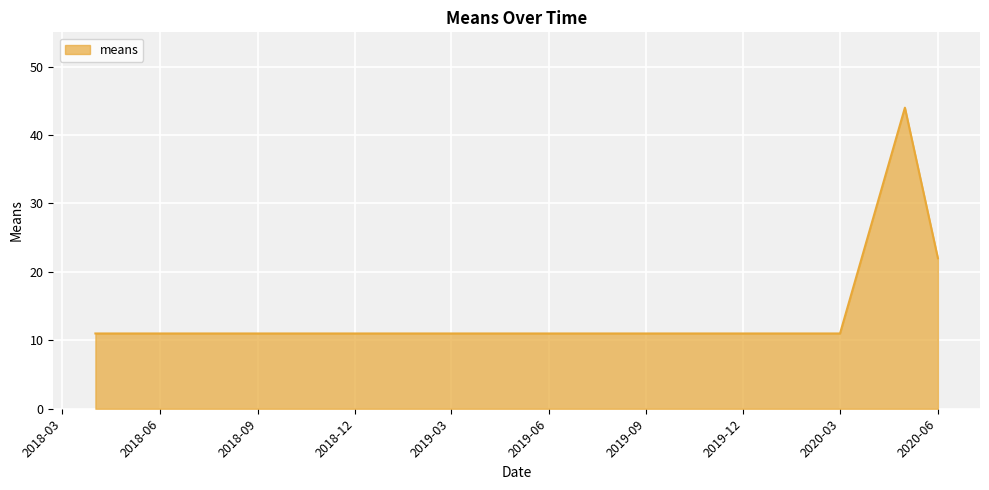

True or false: the data has more than 2 interior local peaks.

False